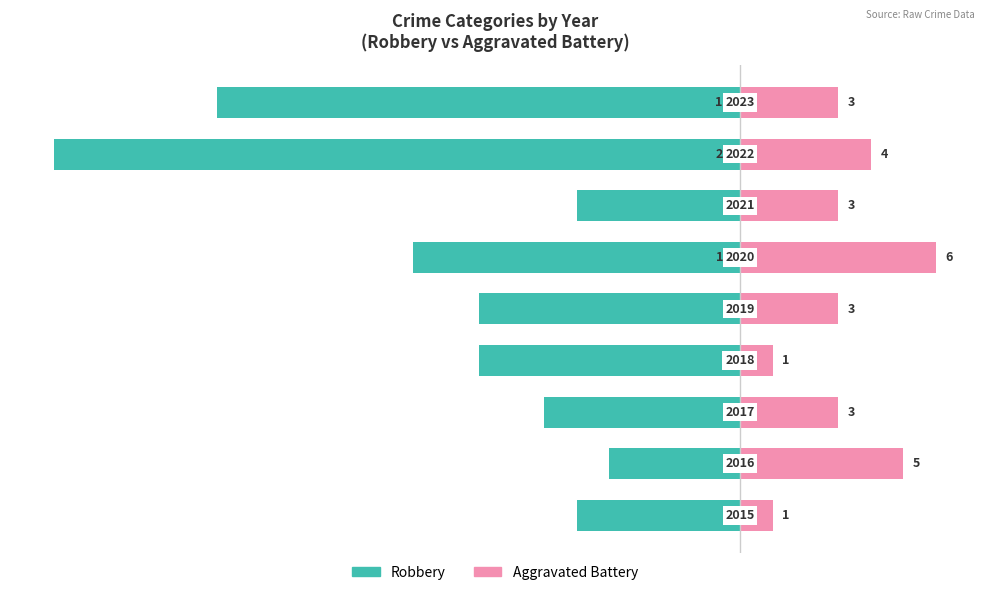

What is the value of the Aggravated Battery bar at the 2nd from the left?

5